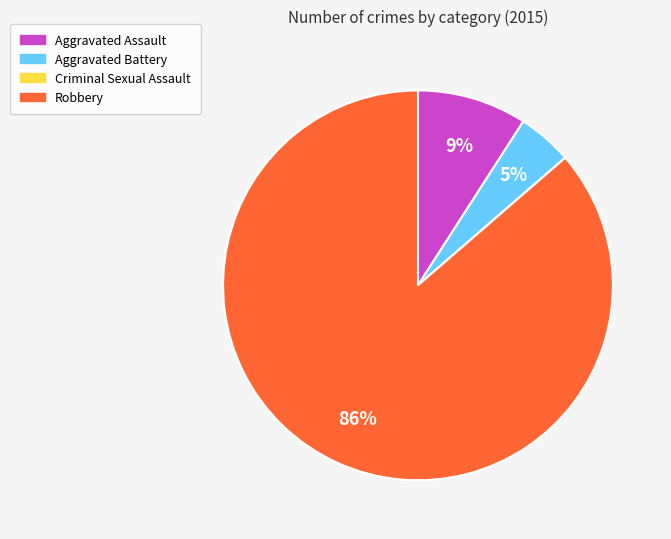

Which has a higher value, Aggravated Battery or Robbery?

Robbery